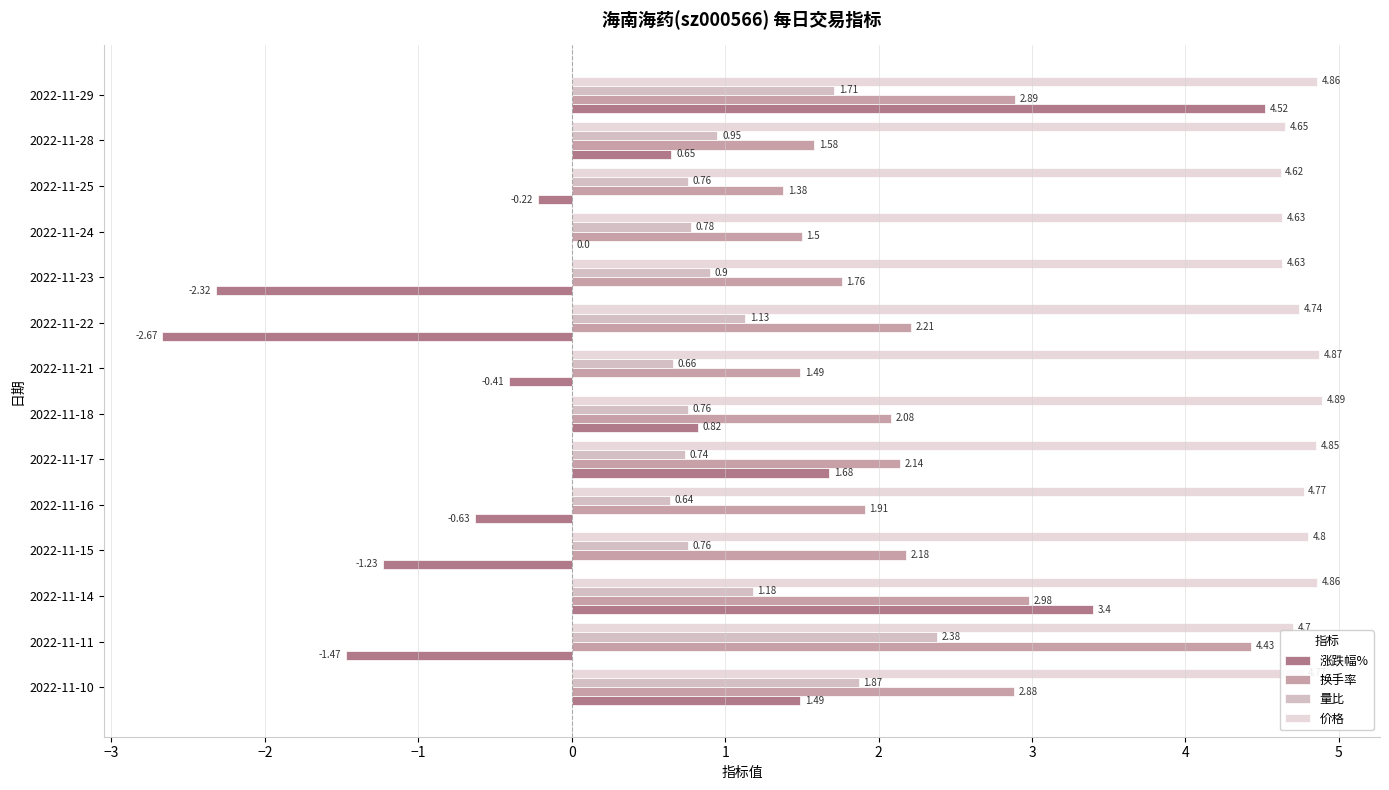

Between 2022-11-11 and 2022-11-21, which series saw the biggest shift?

换手率